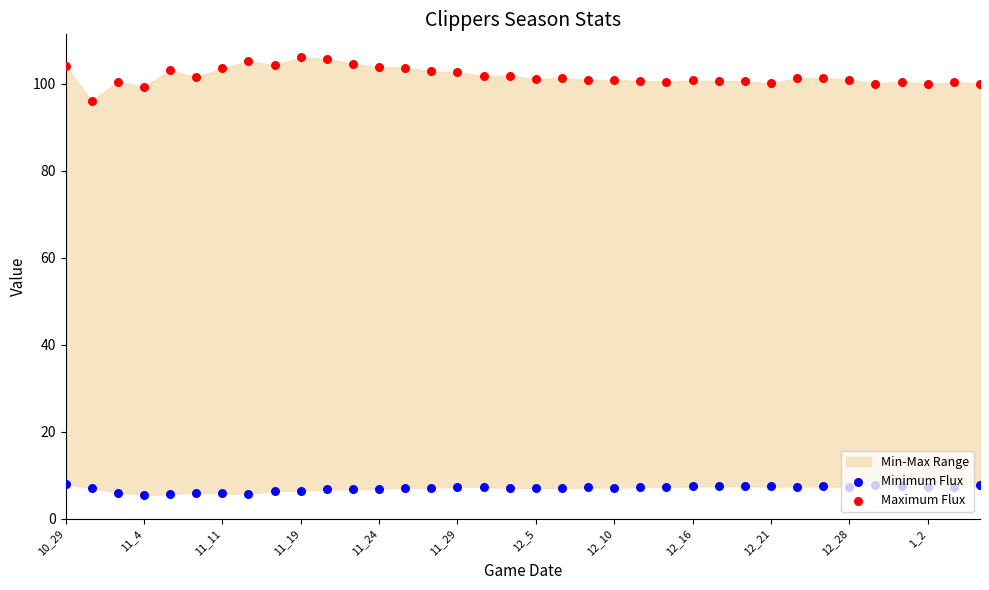

What is the total value across all series at 34?

107.7